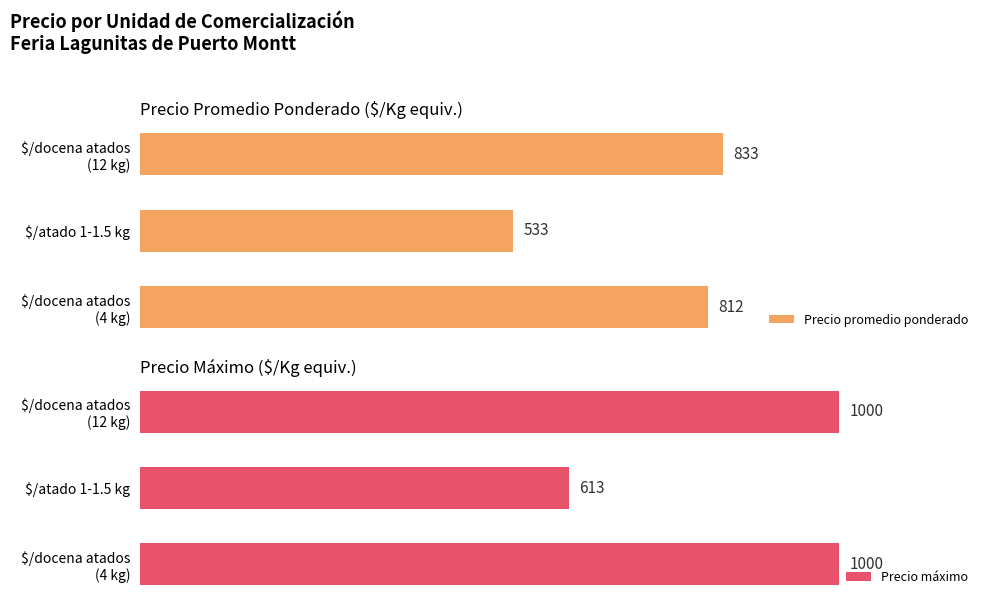

Reading left to right, what are all the values shown in this chart?

Precio promedio ponderado: 812	533	833
Precio máximo: 1000	613	1000